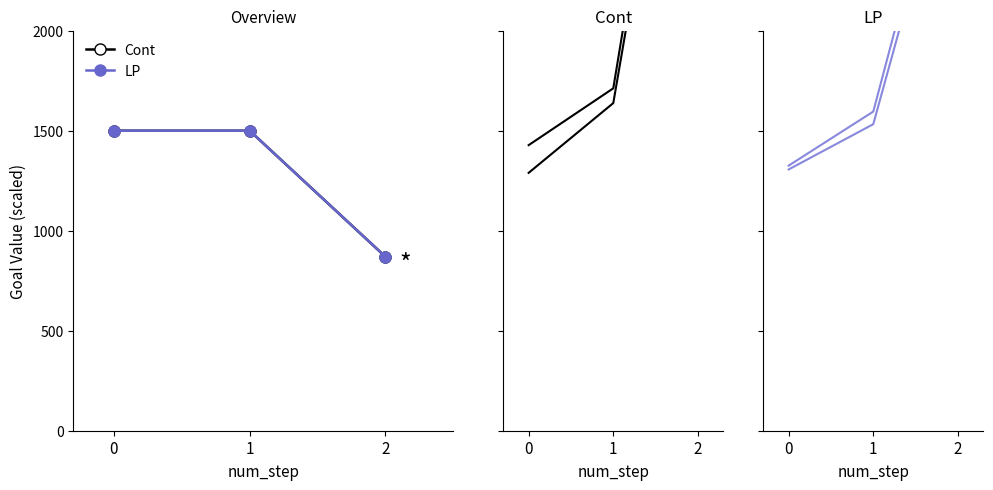

At which label is lp_path_3 closest to 2185?

1